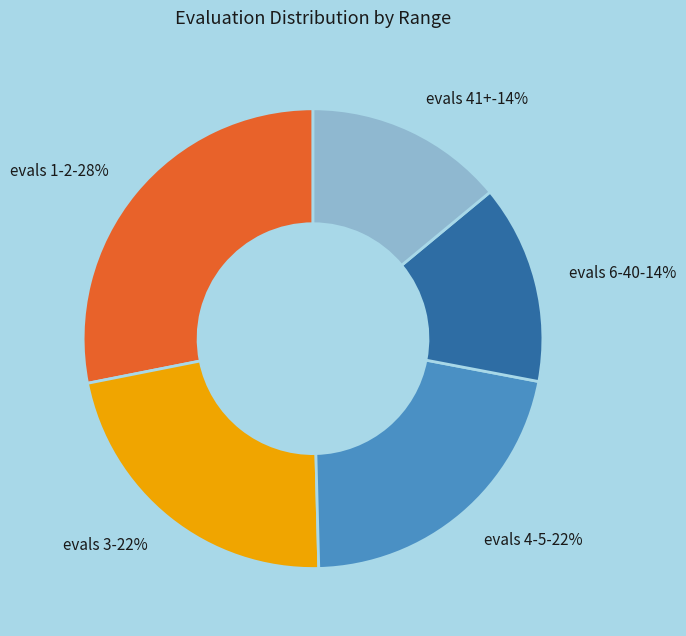

What portion of the pie excludes evals 6-40?

86.0%